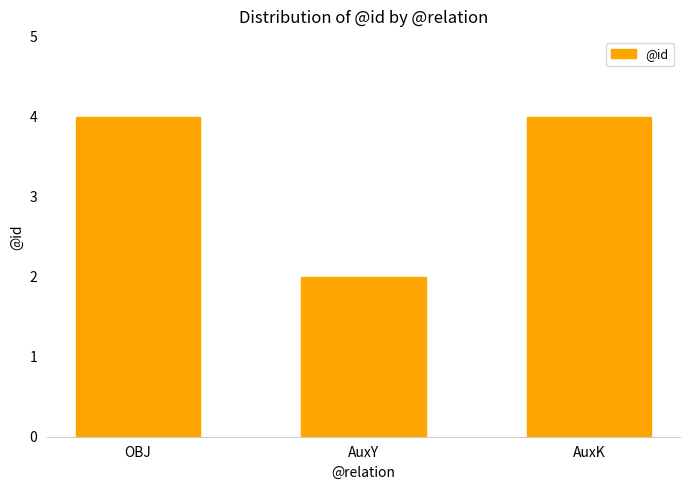

Reading left to right, list all the values displayed in this chart.

OBJ=4	AuxY=2	AuxK=4